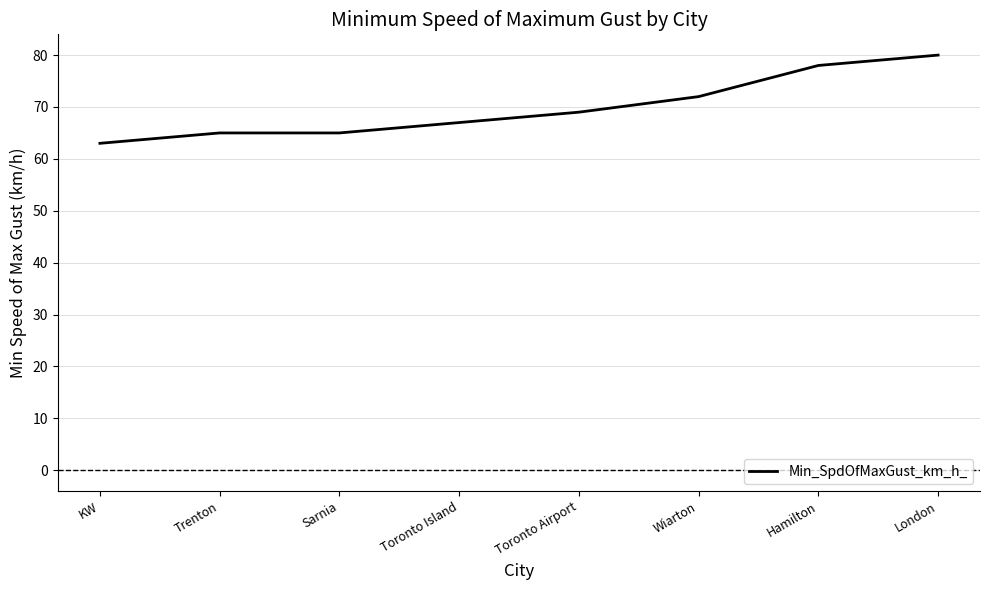

What is the average value?

70